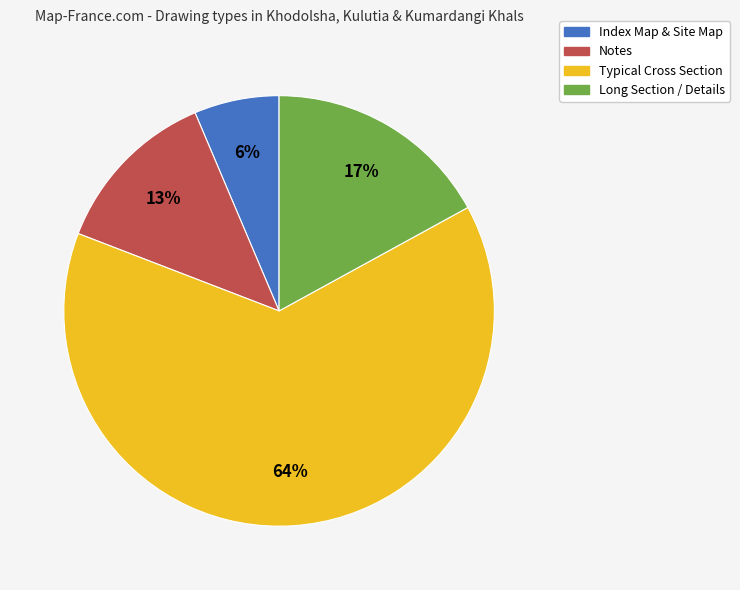

To the nearest percent, what is the difference between the Typical Cross Section and Notes slice percentages?

51%